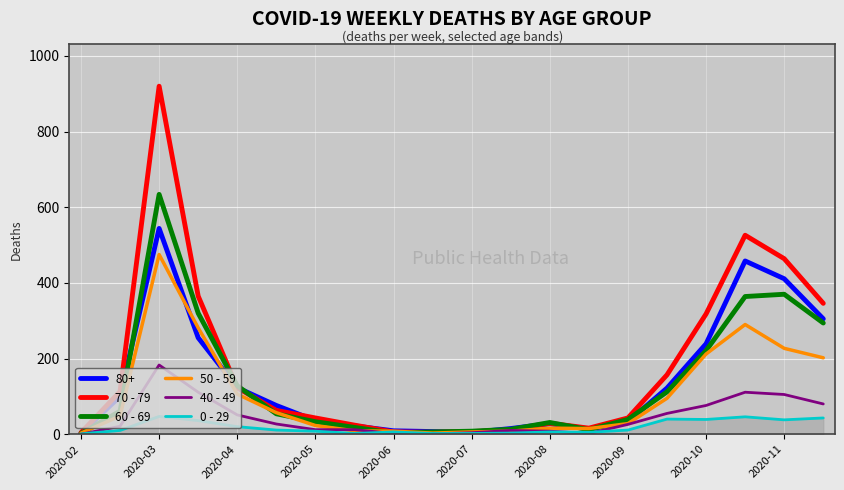

True or false: 60 - 69 has more than 2 points higher than both neighbors.

True